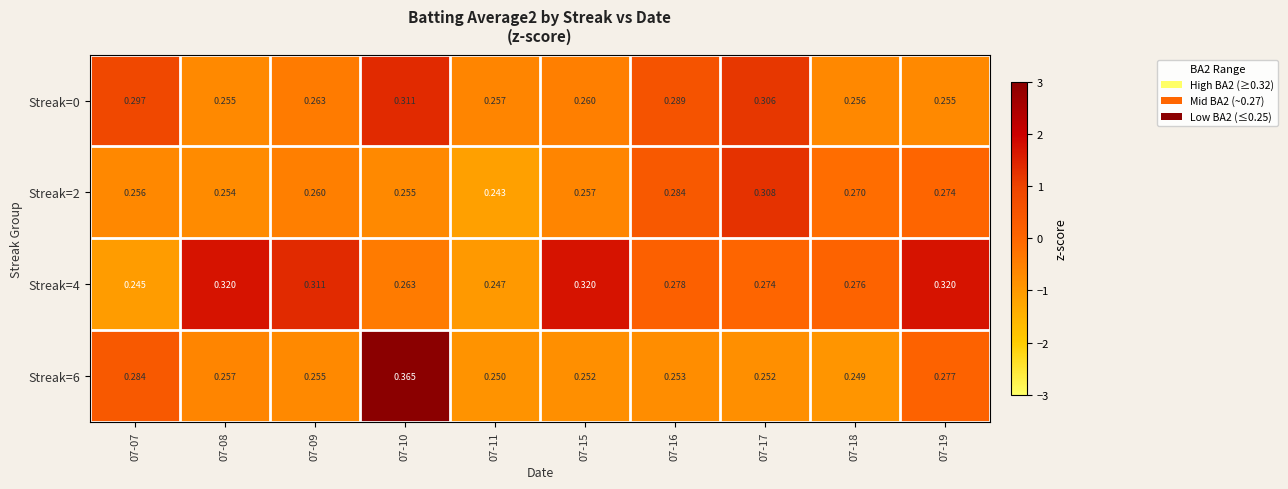

Is the value of Streak=0 at 07-11 greater than the value of Streak=6 at 07-19?

No